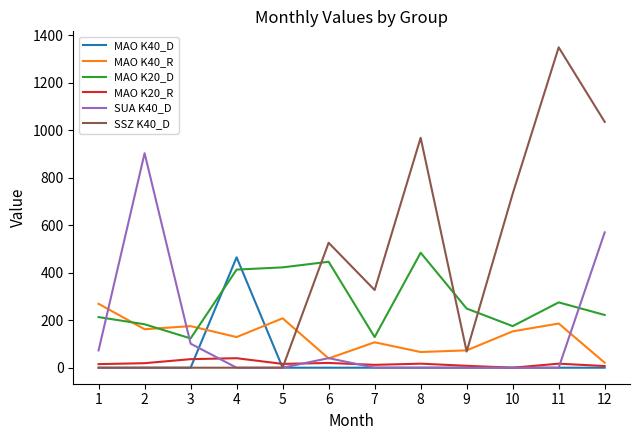

Which category has the highest value in the MAO K40_R series?

1